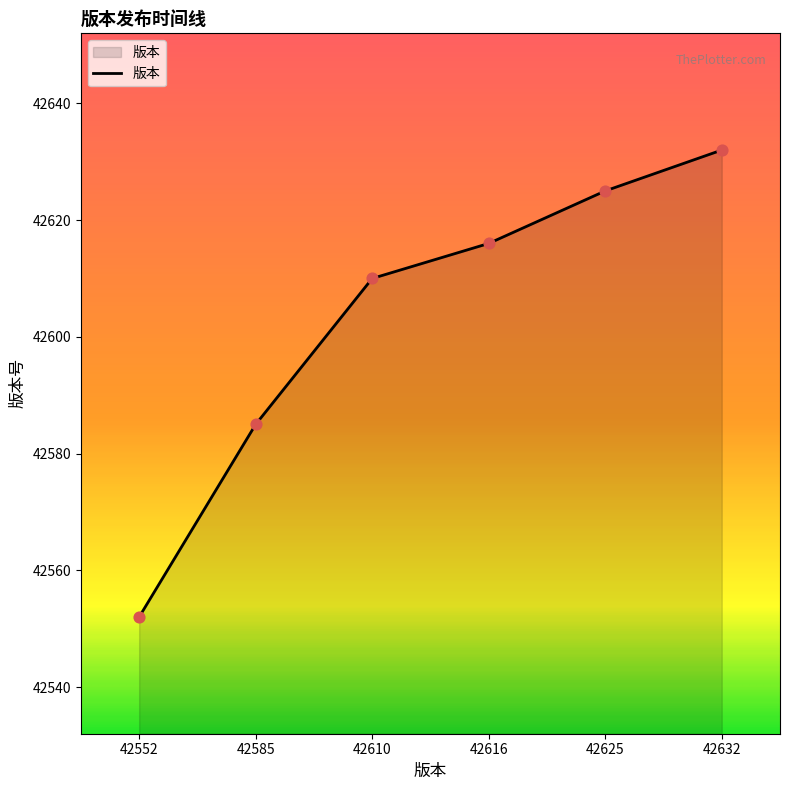

What is the ratio of the value at 42632 to the value at 42625?

1.0